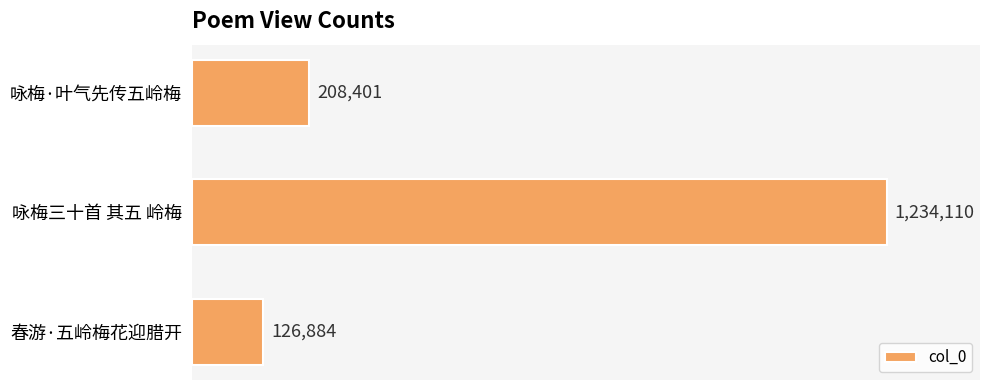

Does the chart contain any negative values?

No